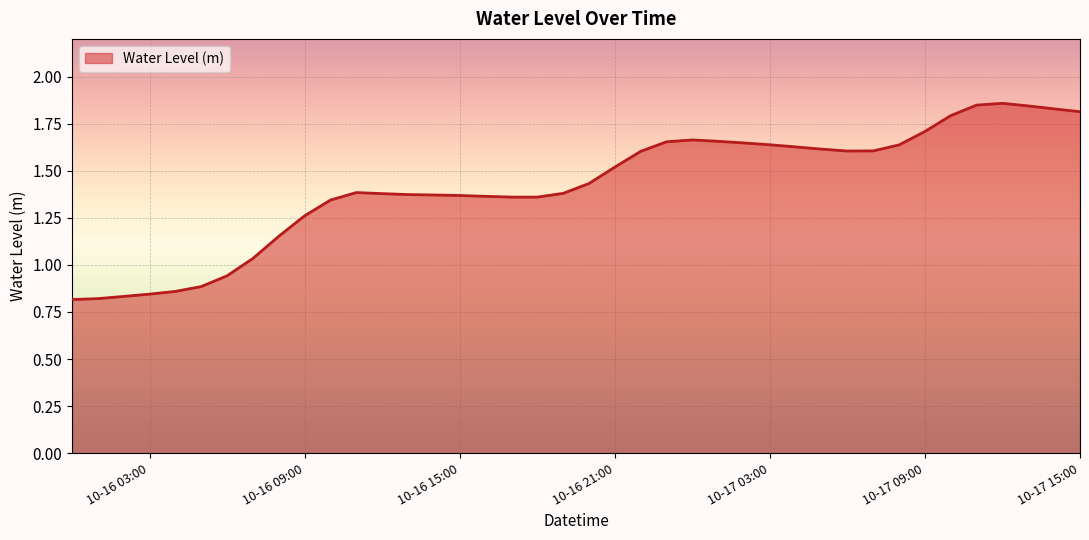

What is the label of the 9th point from the right?

2025-10-17 07:00:00